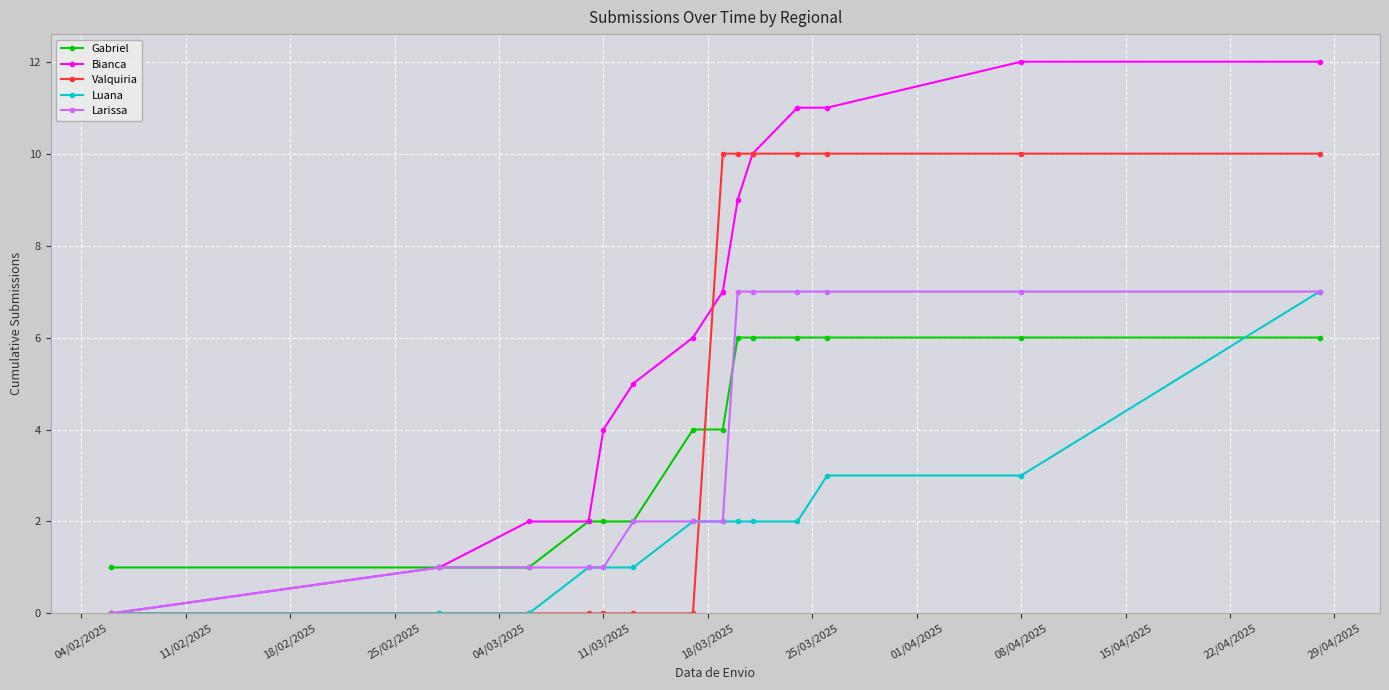

What is the value of the Larissa point at the 7th from the left?

2